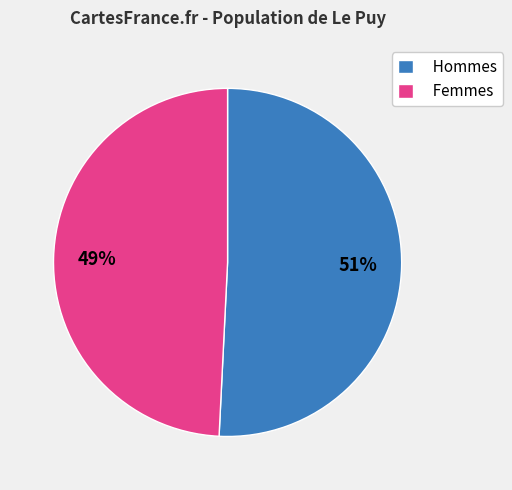

Is it true that Hommes is 45% of the pie?

False